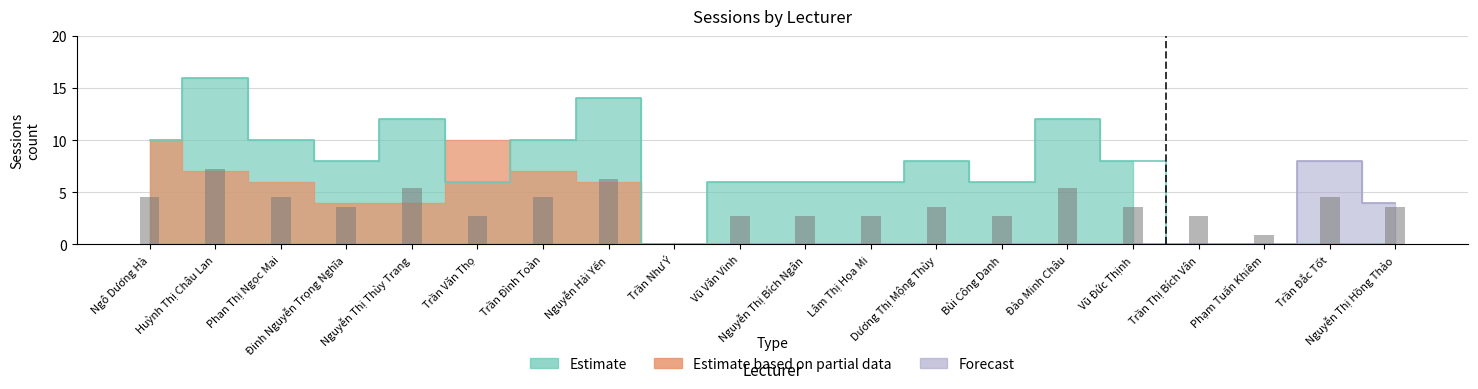

The Estimate series shows 6 at Nguyễn Thị Bích Ngân. True or false?

True